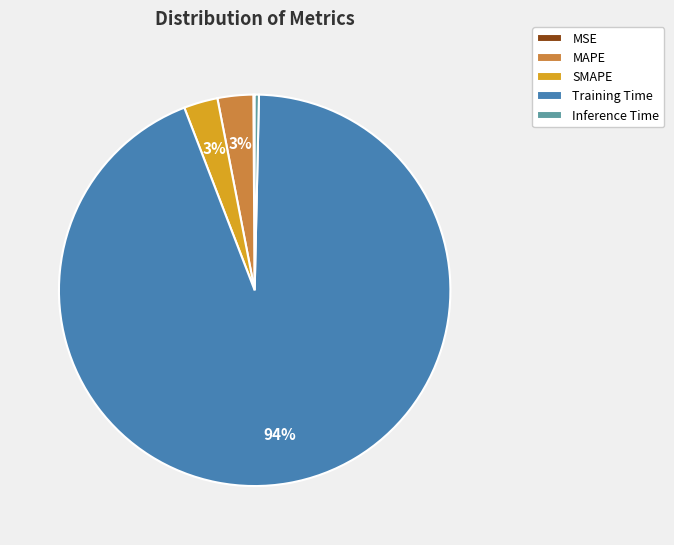

Is Training Time the majority of the pie?

Yes